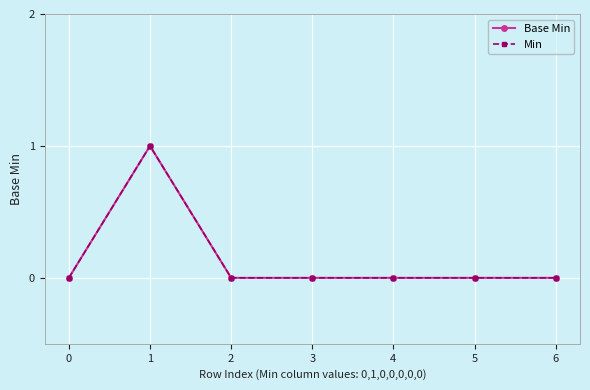

Between 4 and 6, which series saw the biggest shift?

Base Min